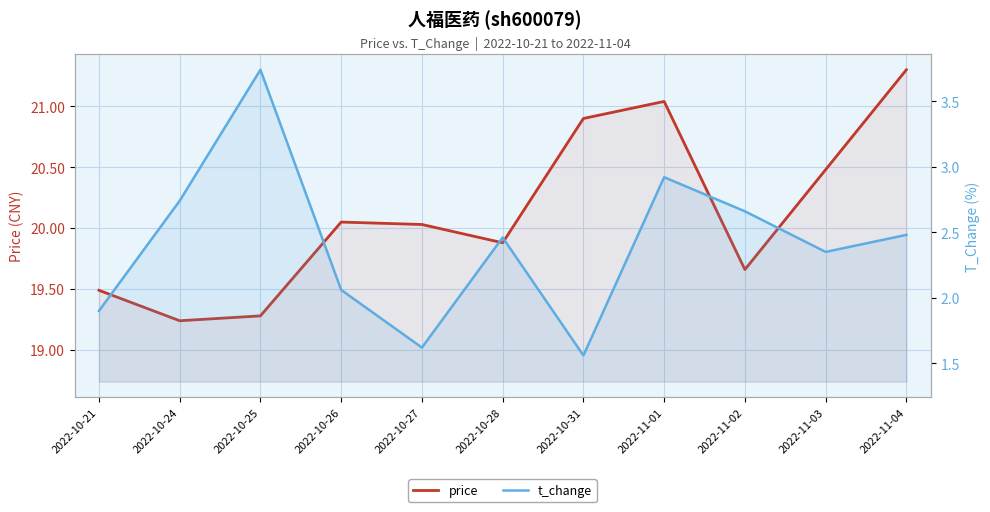

True or false: t_change and price intersect in this chart.

False